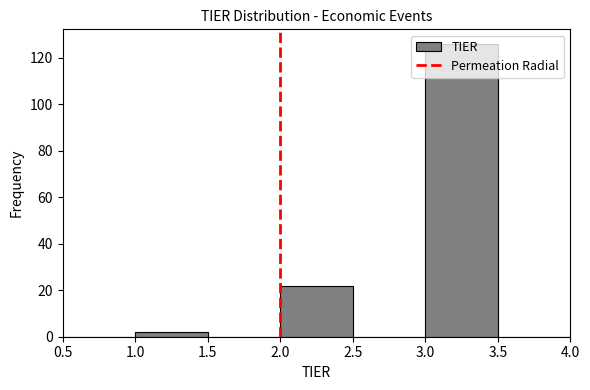

Reading left to right, list every bar in this chart as the range it spans on the x-axis followed by its height. The values are not printed on the chart, so give them approximately, as read against the axis.

0.5 to 1.0: 0
1.0 to 1.5: 2
1.5 to 2.0: 0
2.0 to 2.5: 22
2.5 to 3.0: 0
3.0 to 3.5: 126
3.5 to 4.0: 0